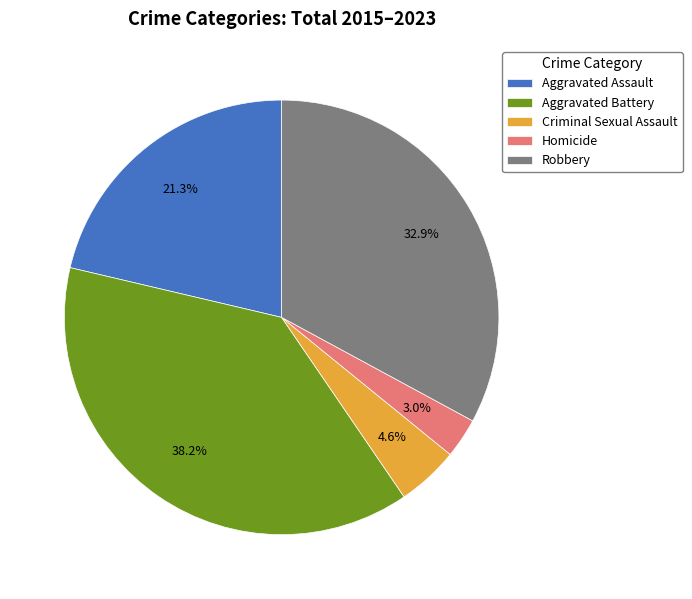

Rank the categories by value from lowest to highest.

Homicide, Criminal Sexual Assault, Aggravated Assault, Robbery, Aggravated Battery